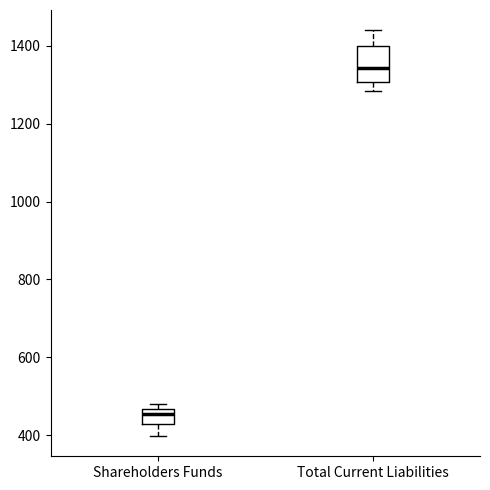

Where is the upper edge of the box for Total Current Liabilities on the y-axis? The values are not printed on the chart, so give them approximately, as read against the axis.

1400